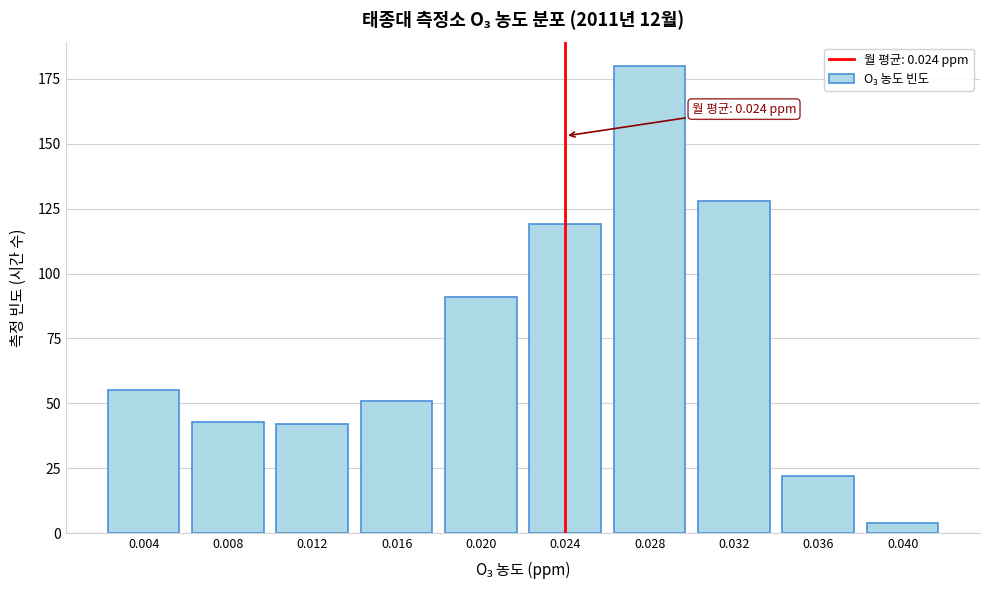

Reading left to right, what are all the values shown in this chart?

0.004=55	0.008=43	0.012=42	0.016=51	0.020=91	0.024=119	0.028=180	0.032=128	0.036=22	0.040=4